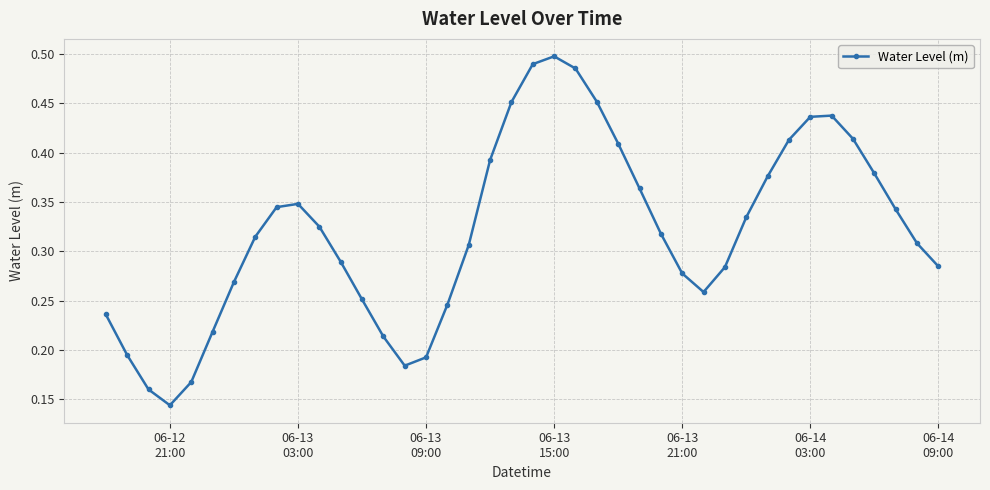

How many interior local valleys (lower than both neighbors) does the data have?

3